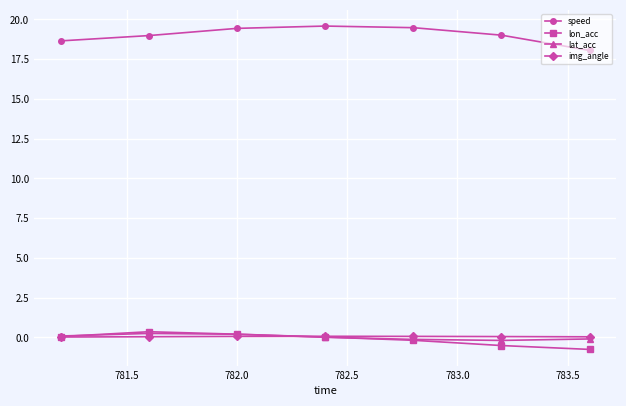

Which series has the largest total across all categories?

speed